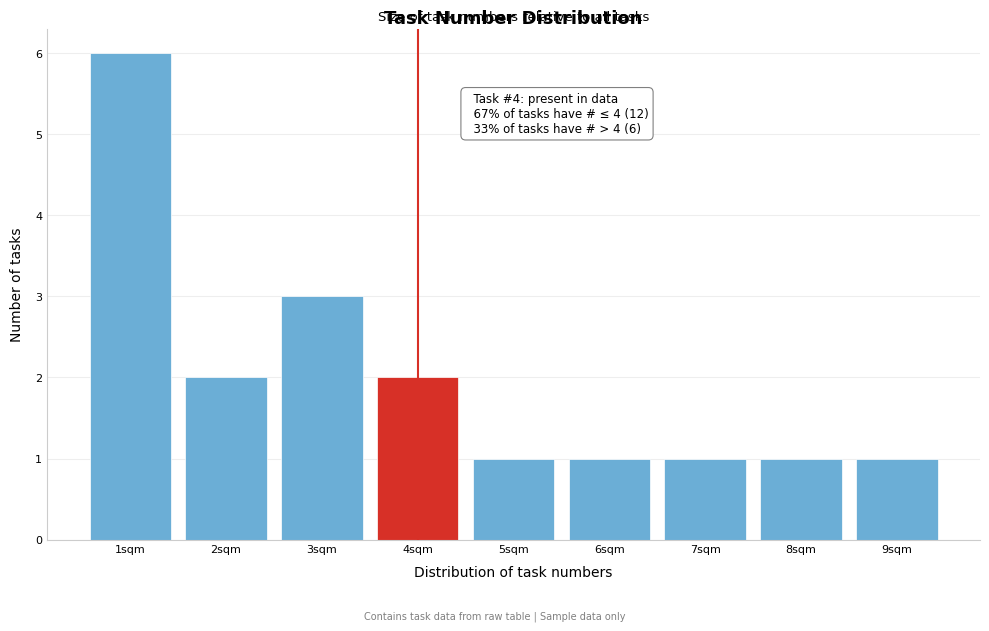

Over which range of the x-axis is the bar tallest?

0.5 to 1.5